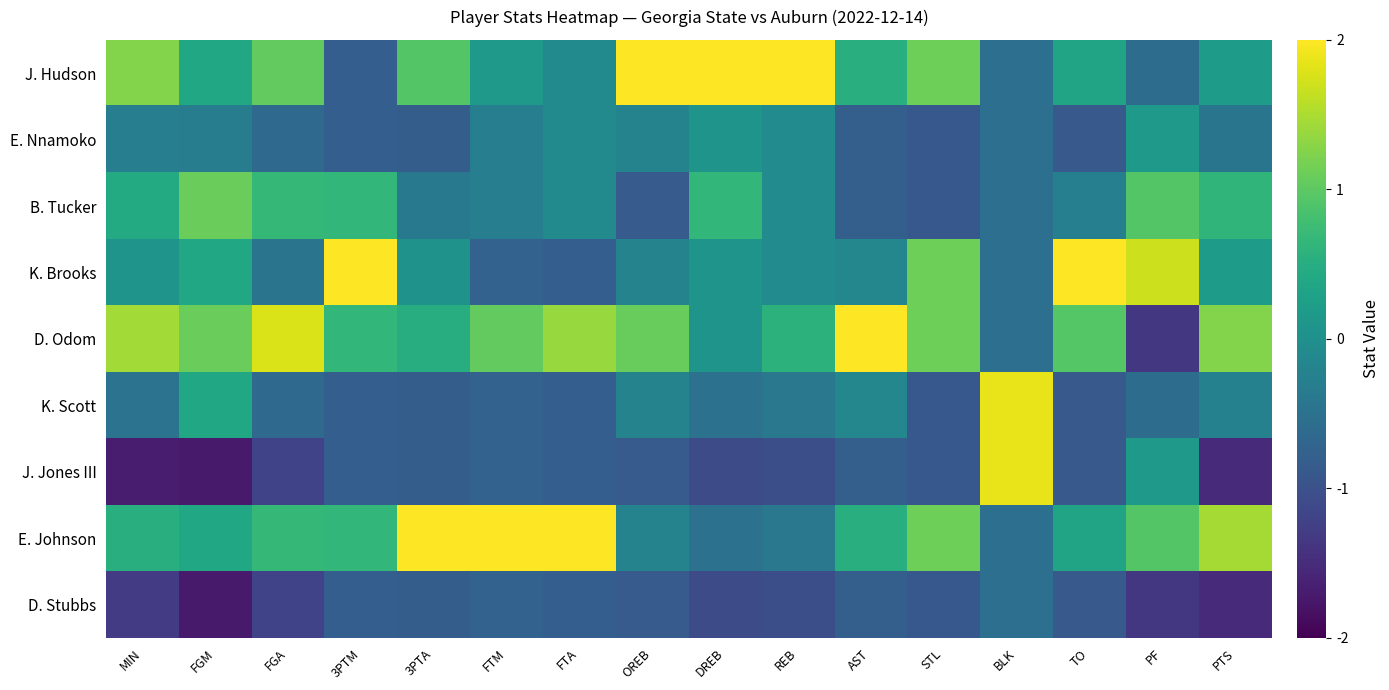

What is the minimum value shown in the chart?

-1.7